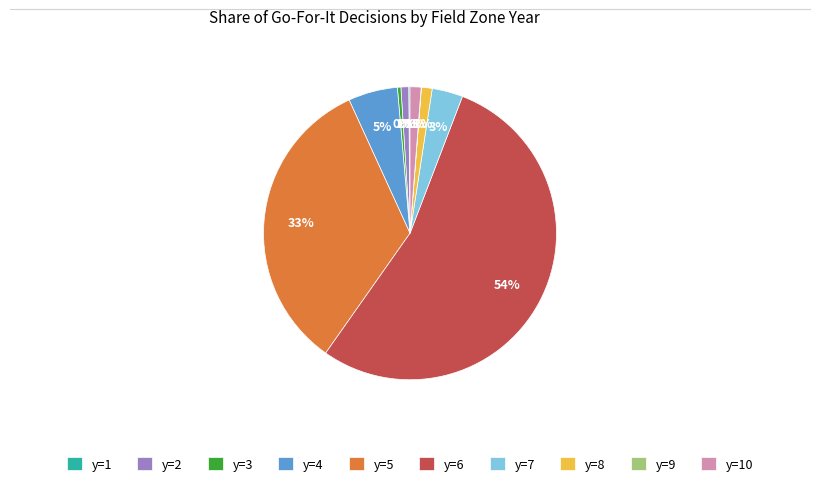

True or false: y=4 accounts for 12% of the total.

False